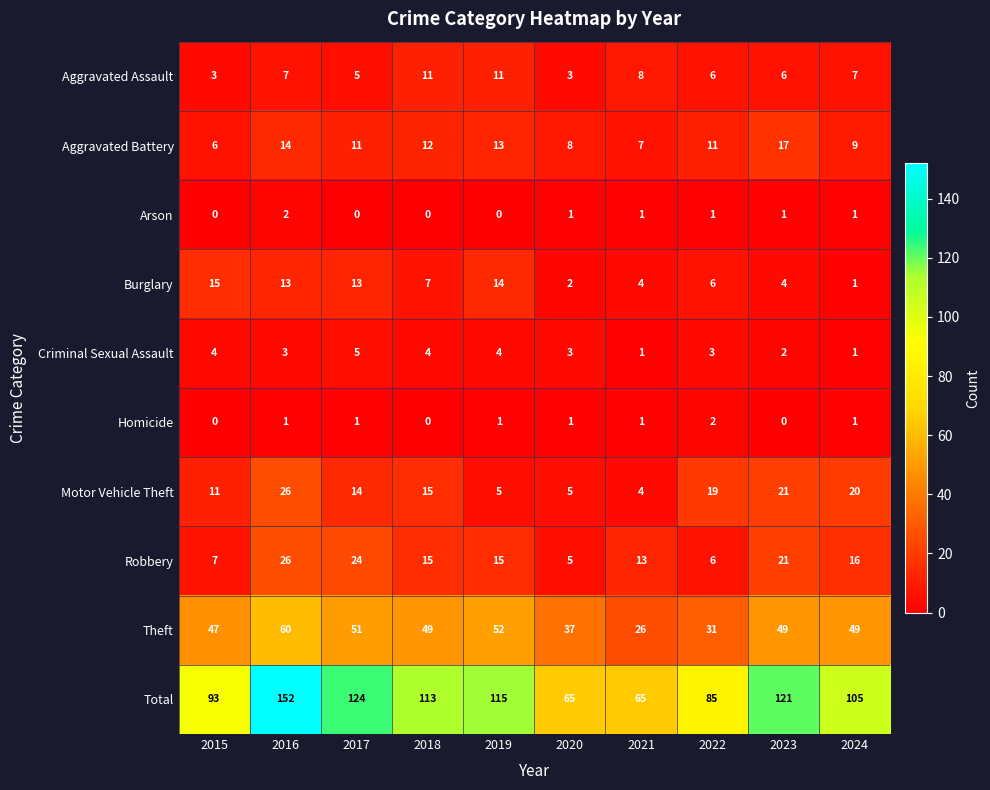

At which category is the sum across all series the highest?

2016